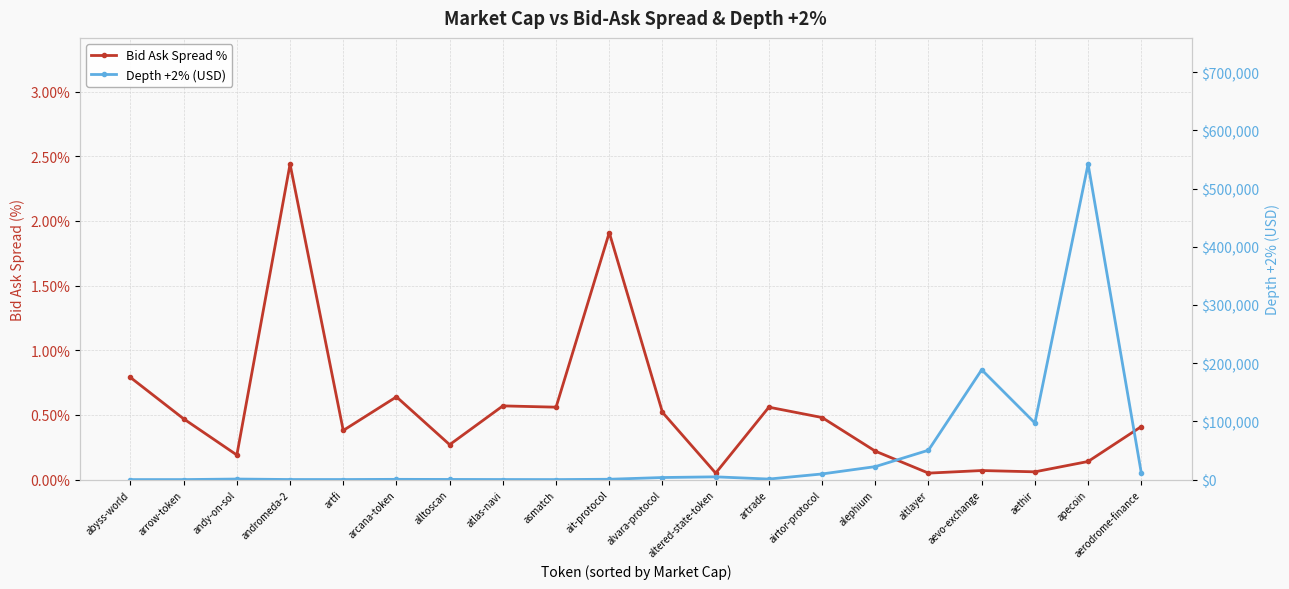

Reading right to left, transcribe all the data shown in this chart.

Bid Ask Spread %: aerodrome-finance=0.4	apecoin=0.1	aethir=0.1	aevo-exchange=0.1	altlayer=0.1	alephium=0.2	airtor-protocol=0.5	artrade=0.6	altered-state-token=0.1	alvara-protocol=0.5	ait-protocol=1.9	asmatch=0.6	atlas-navi=0.6	alltoscan=0.3	arcana-token=0.6	artfi=0.4	andromeda-2=2.4	andy-on-sol=0.2	arrow-token=0.5	abyss-world=0.8
Depth +2% (USD): aerodrome-finance=11302.5	apecoin=542110.1	aethir=97231.1	aevo-exchange=188714.4	altlayer=50494.3	alephium=22285.9	airtor-protocol=9682.2	artrade=909.7	altered-state-token=4714.0	alvara-protocol=3541.2	ait-protocol=562.8	asmatch=5.7	atlas-navi=105.6	alltoscan=245.6	arcana-token=417.1	artfi=95.3	andromeda-2=118.8	andy-on-sol=939.3	arrow-token=4.1	abyss-world=5.3